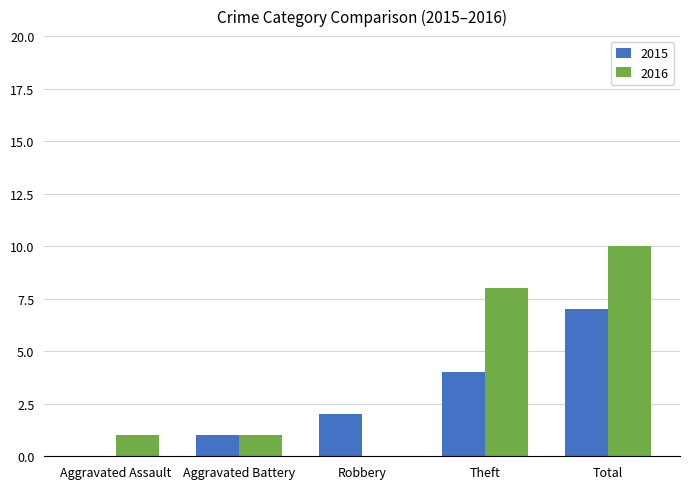

Reading left to right, what are all the values shown in this chart?

2015: Aggravated Assault=0	Aggravated Battery=1	Robbery=2	Theft=4	Total=7
2016: Aggravated Assault=1	Aggravated Battery=1	Robbery=0	Theft=8	Total=10